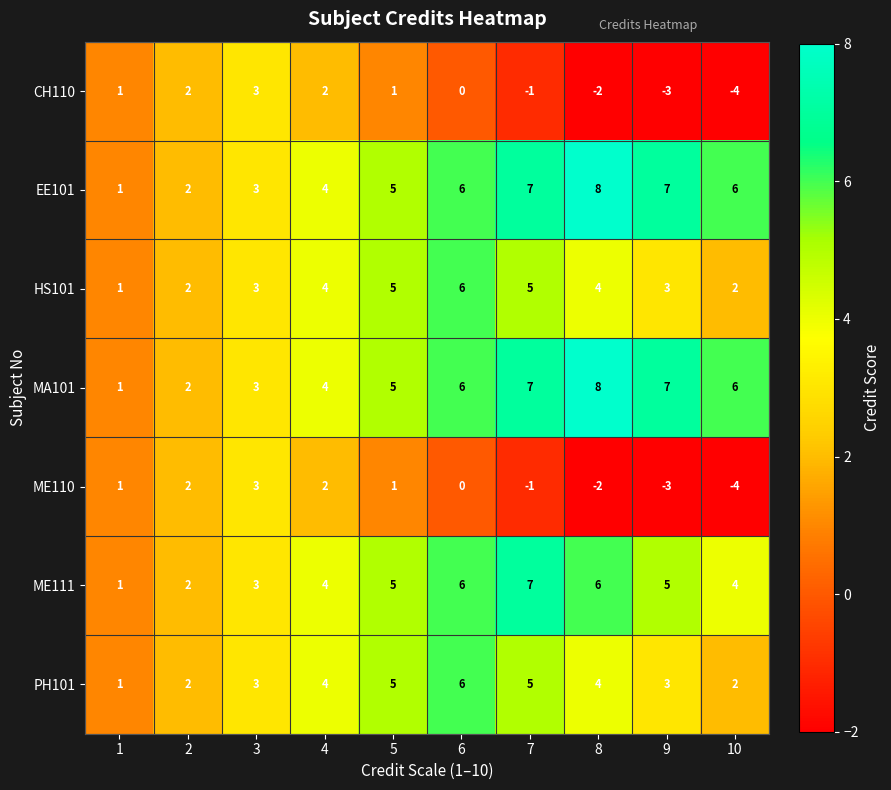

The ME110 series shows 1 at 5. True or false?

True